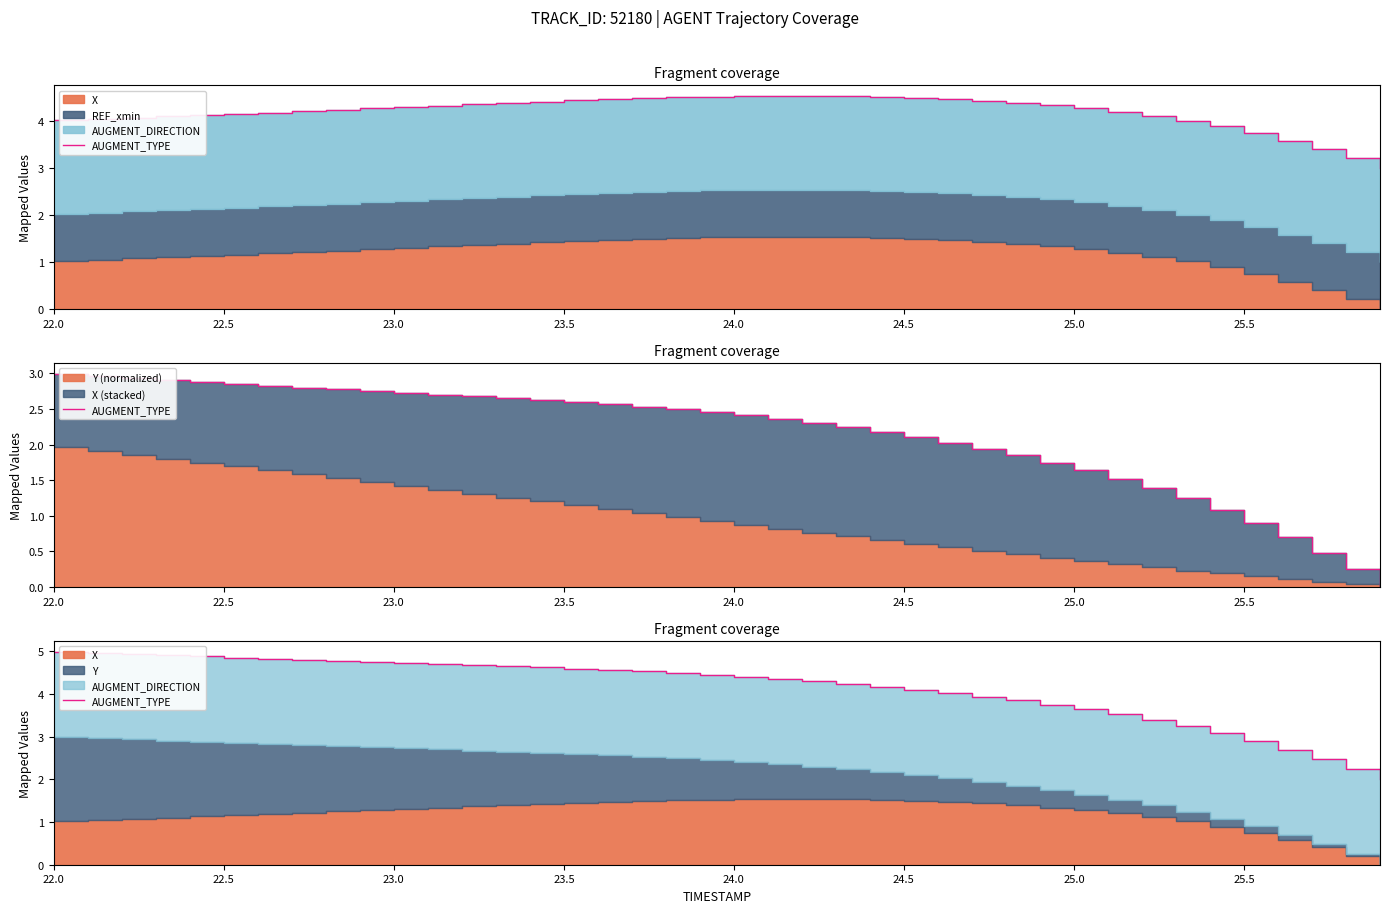

What is the maximum value shown in the chart?

5.0